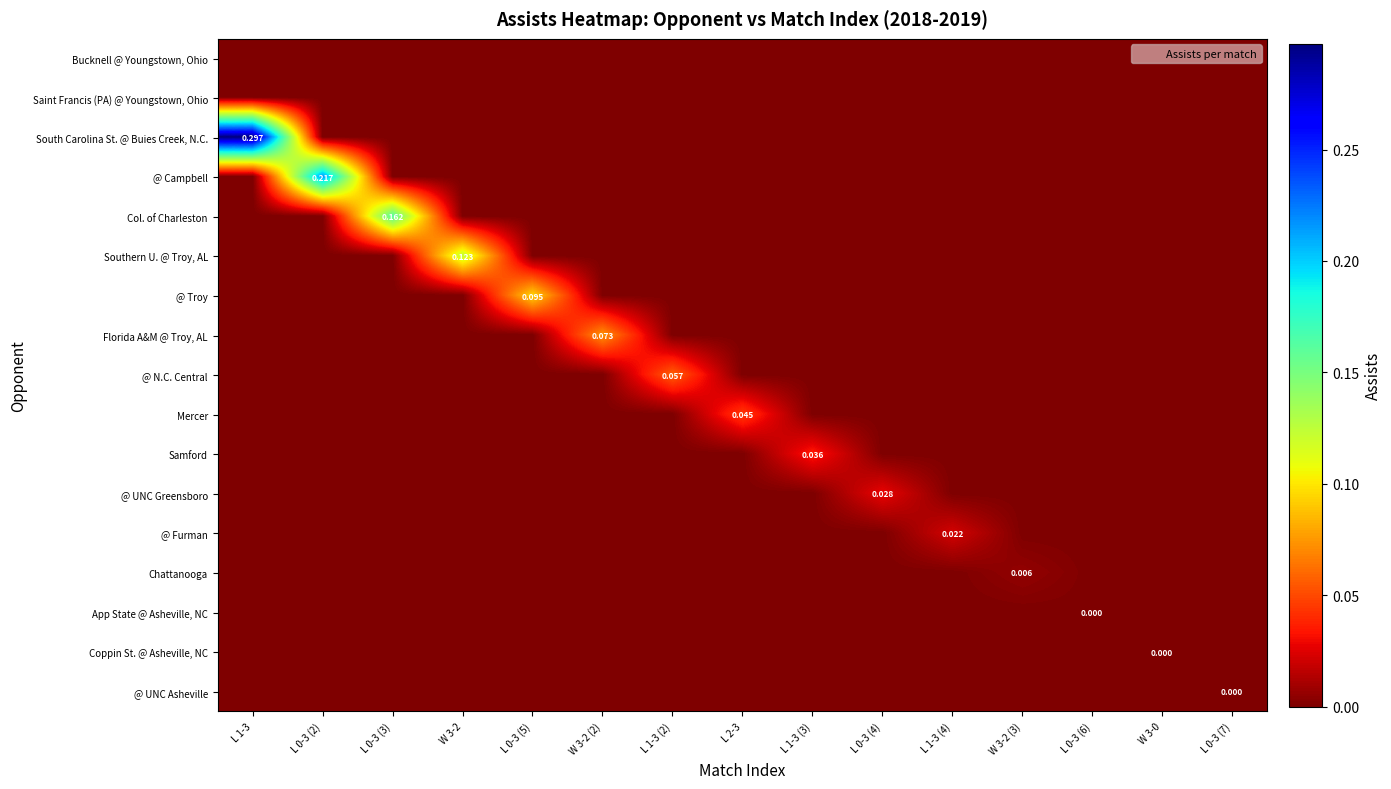

True or false: @ Furman has a value of 0.0 at W 3-2 (3).

False